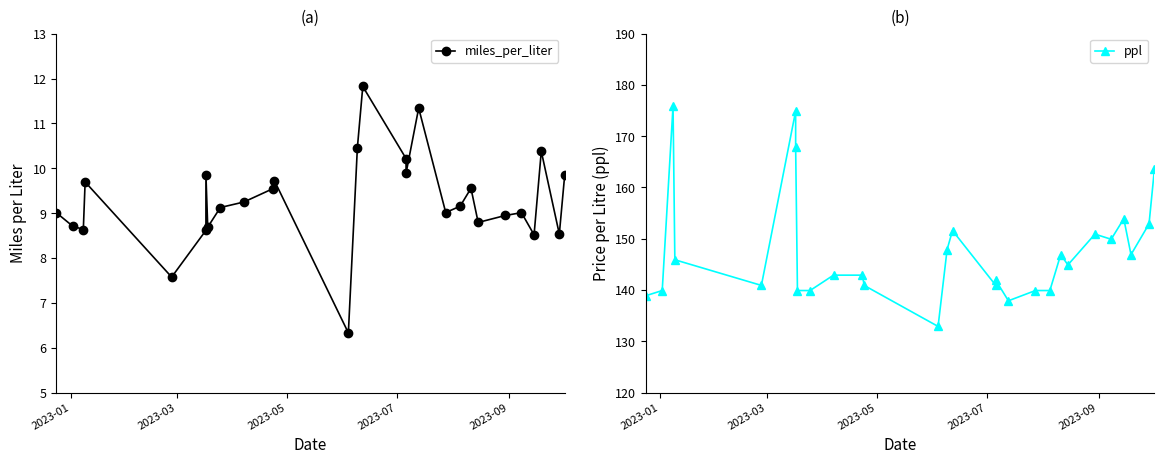

How many interior local valleys does the miles_per_liter series have?

9